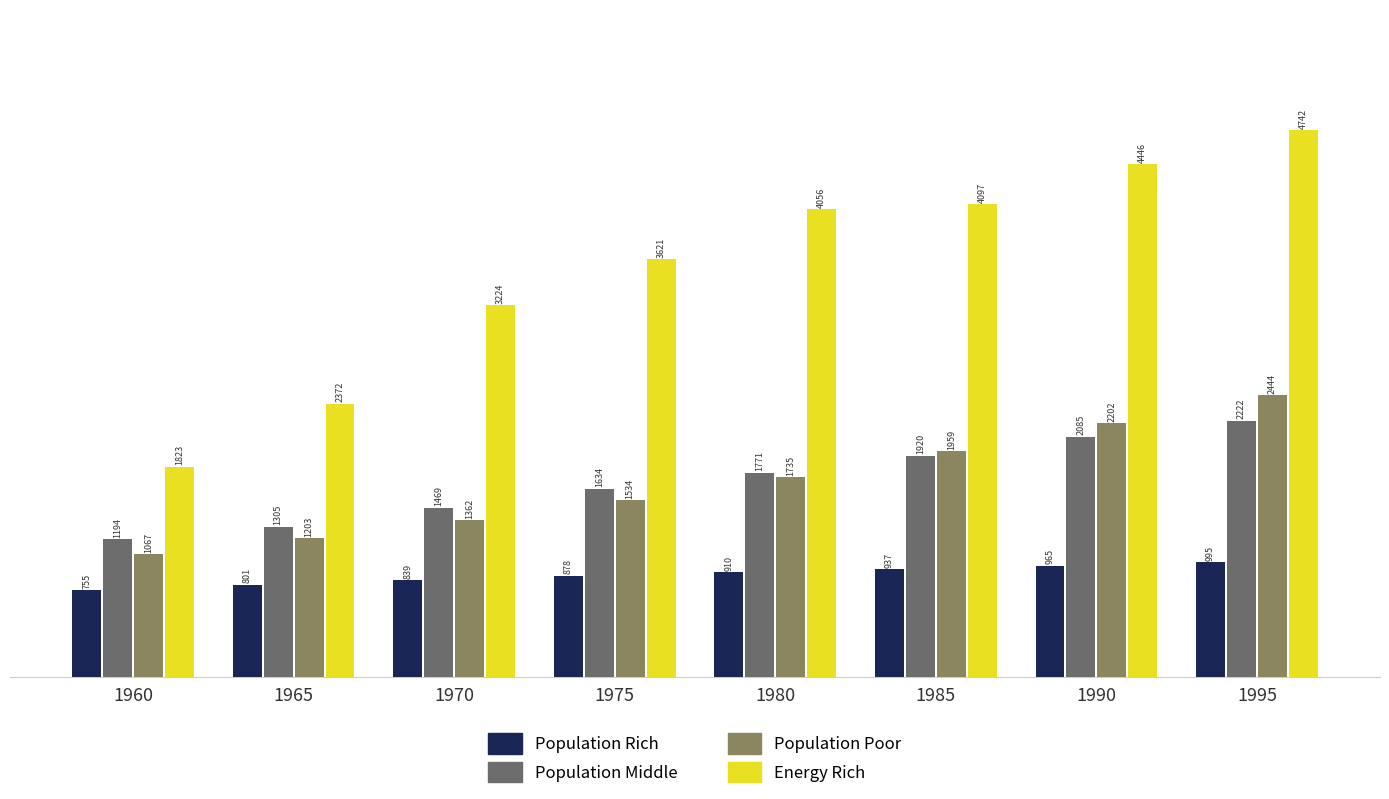

What is the value of the Energy Rich bar at the 5th from the left?

4055.5